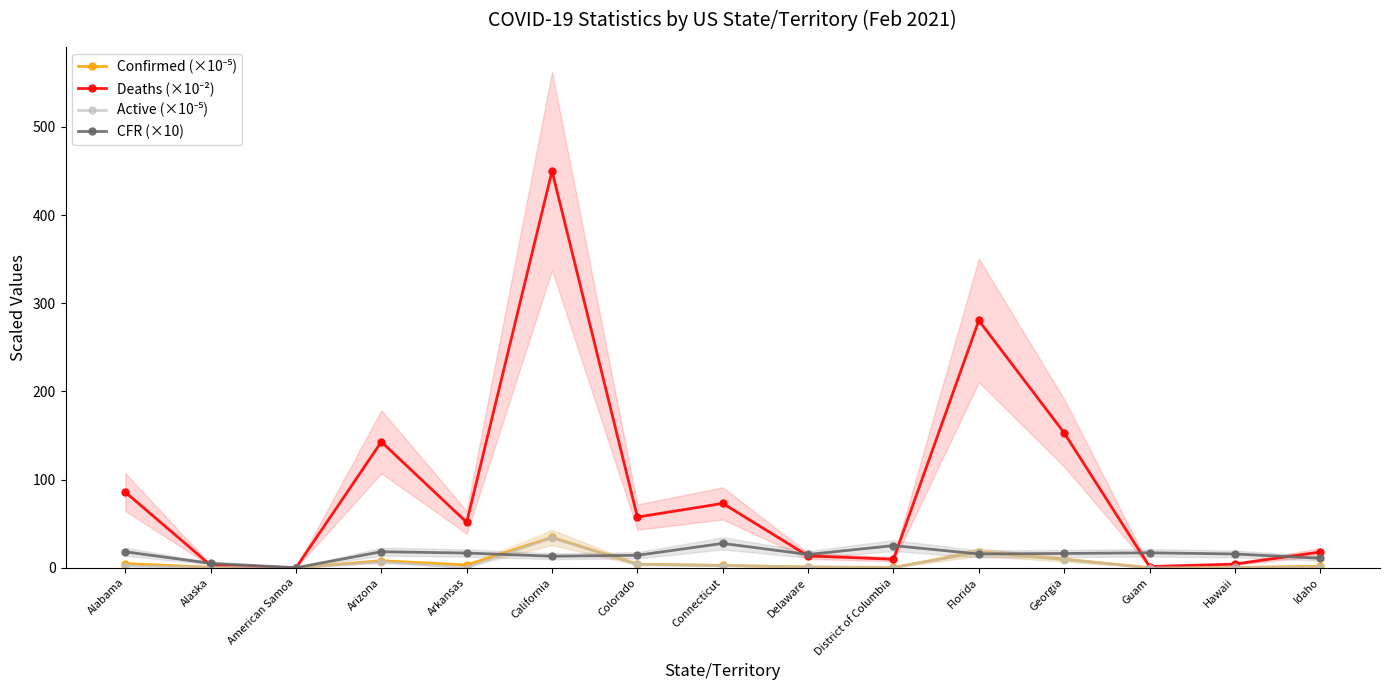

Which category has the lowest value in the Active (×10⁻⁵) series?

American Samoa